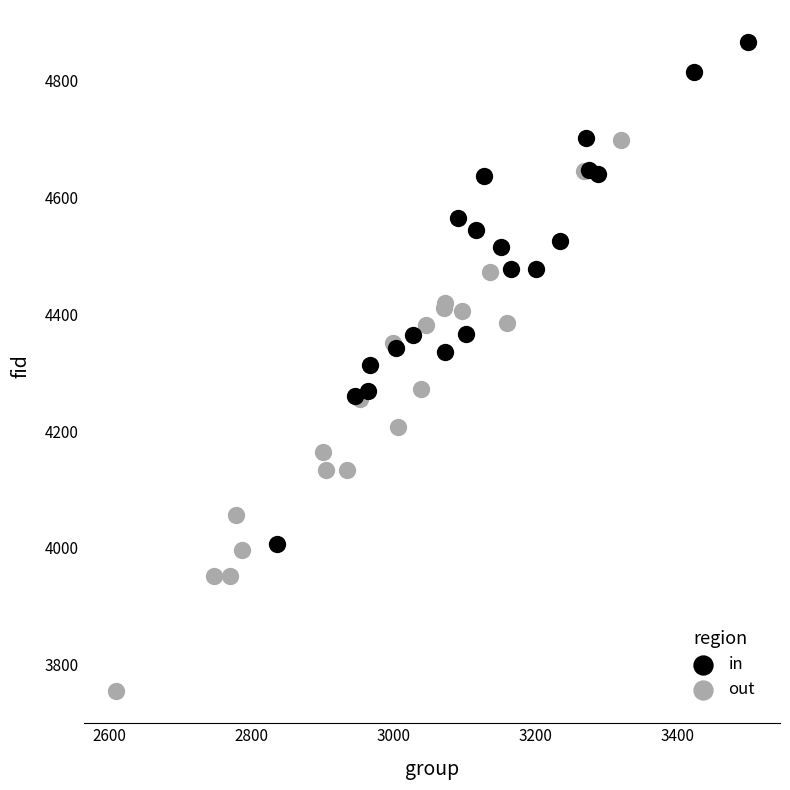

Which series contains the highest Y value?

in